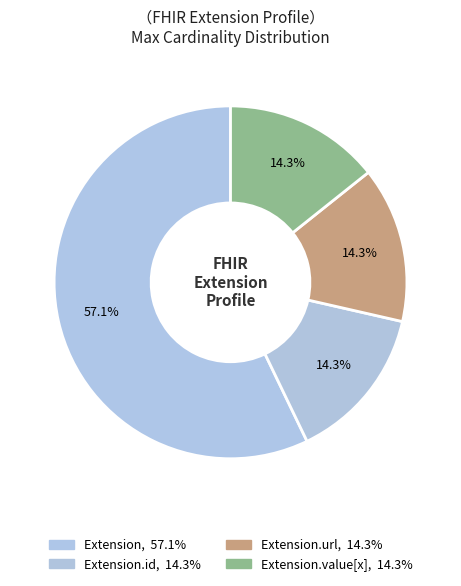

How many segments does this pie chart have?

4